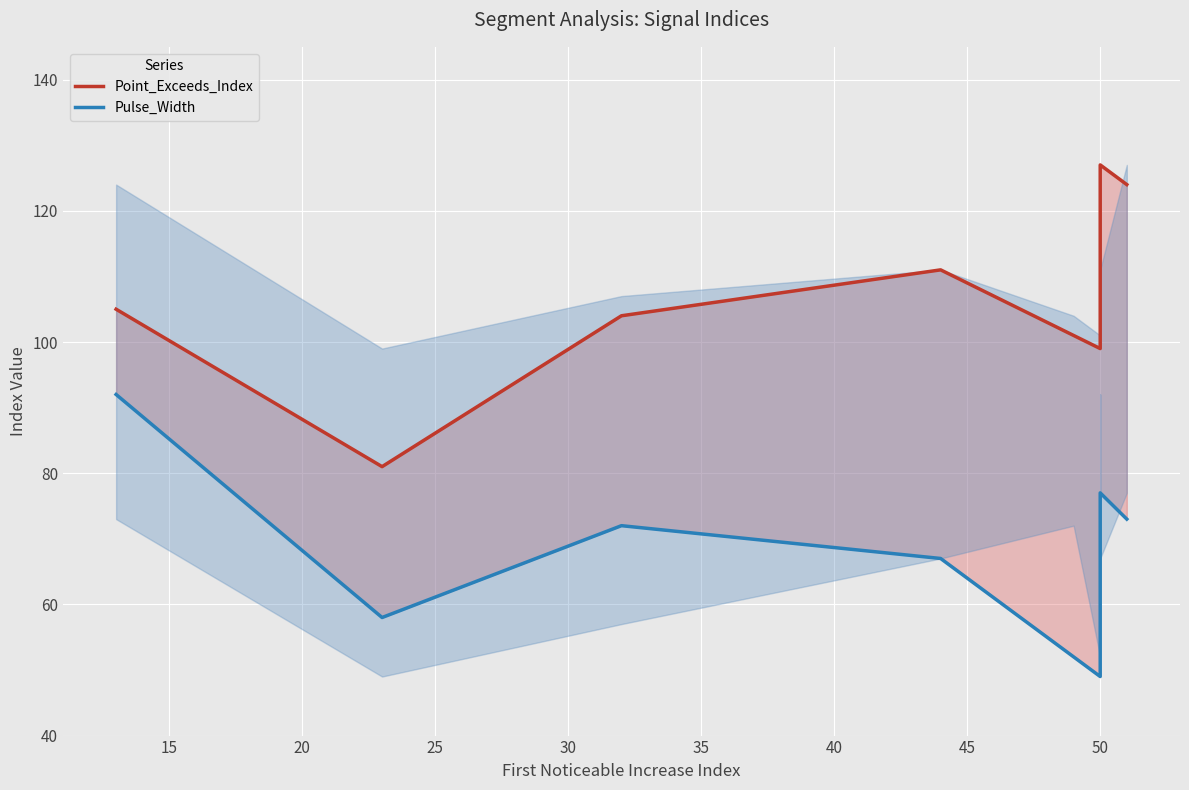

What is the sum of the Pulse_Width values at 45 and 50?

150